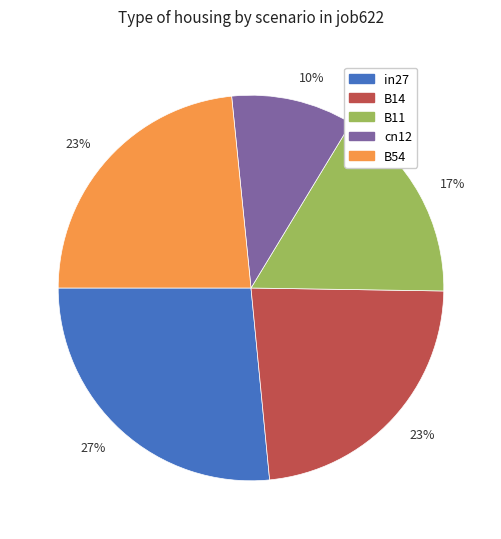

To the nearest percent, what is the average slice percentage?

20%